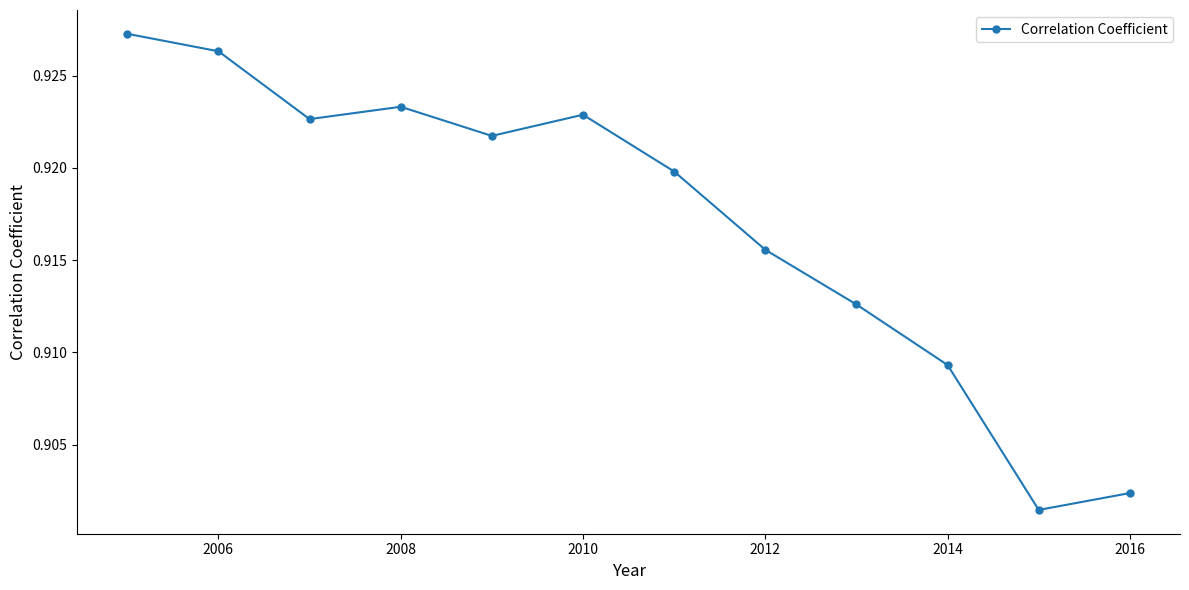

How many points are lower than both their immediate neighbors (excluding endpoints)?

3